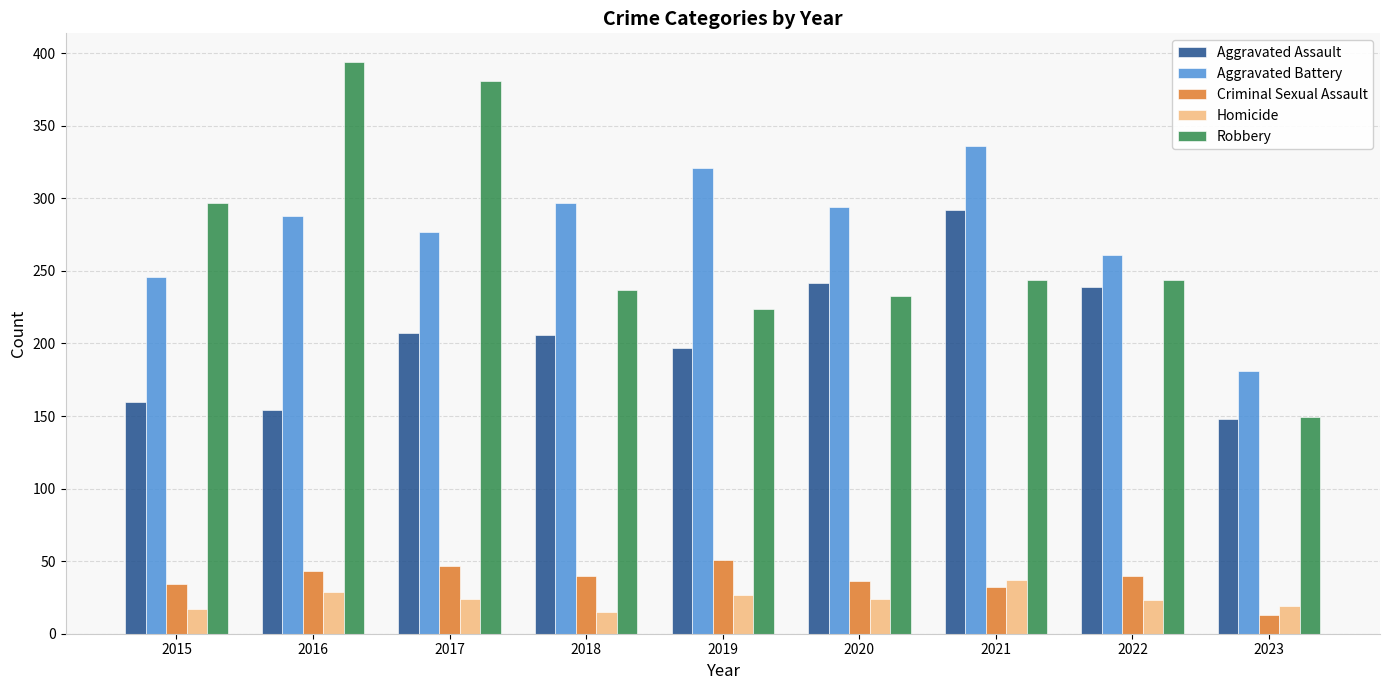

What is the smallest value displayed?

13